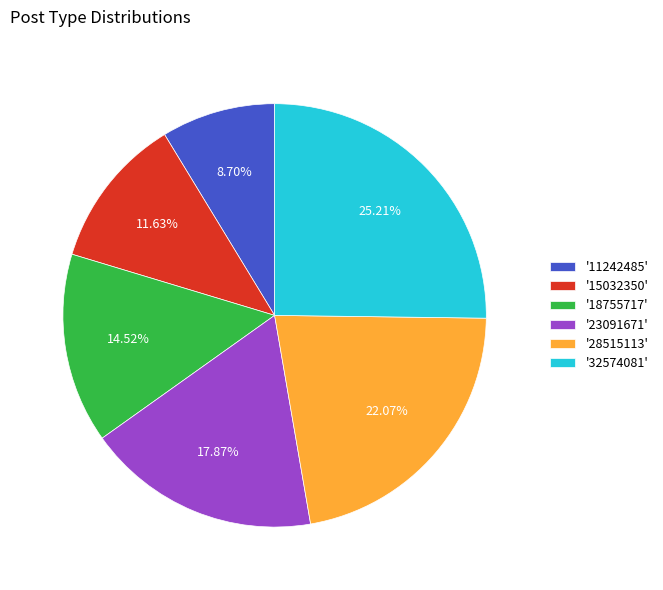

Rank the categories by value from highest to lowest.

'32574081', '28515113', '23091671', '18755717', '15032350', '11242485'